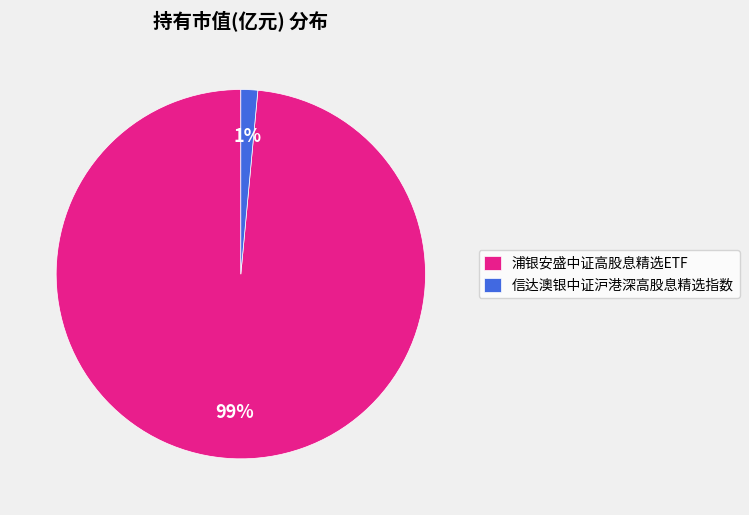

To the nearest percent, what portion does 浦银安盛中证高股息精选ETF represent?

99%